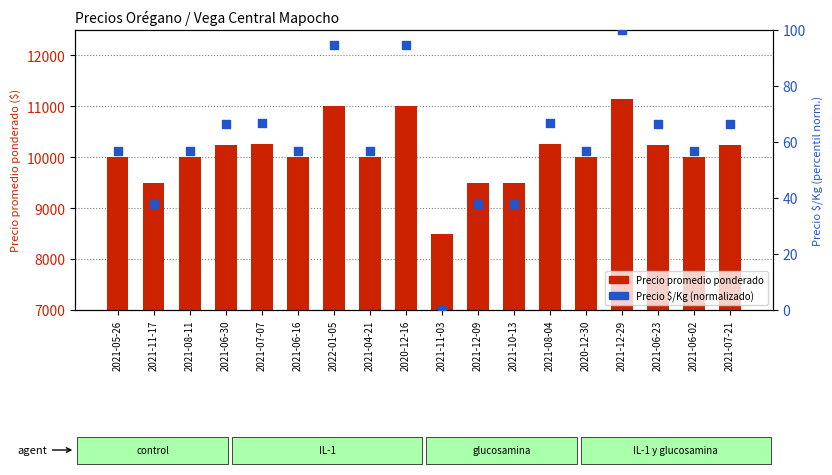

At which category is the sum across all series the highest?

2021-12-29